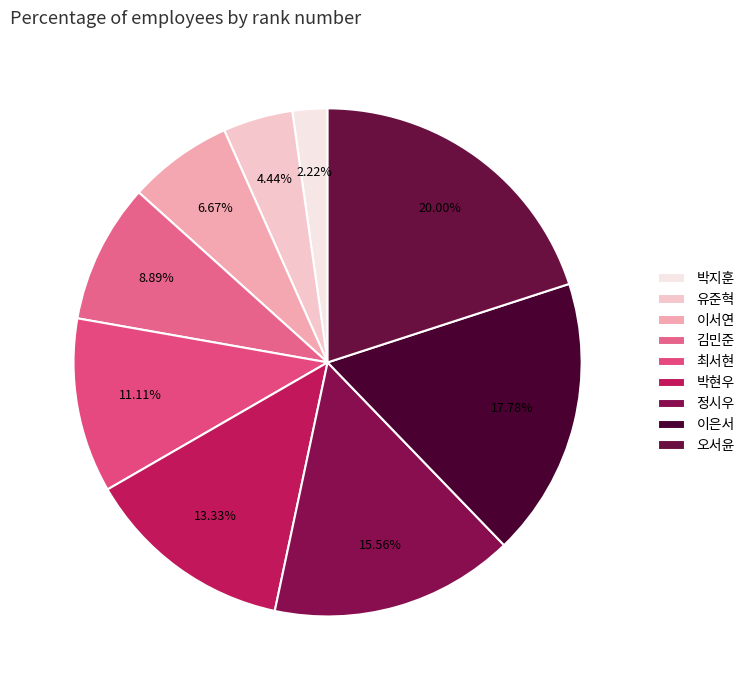

The 박지훈 slice represents 2% of the pie. True or false?

True